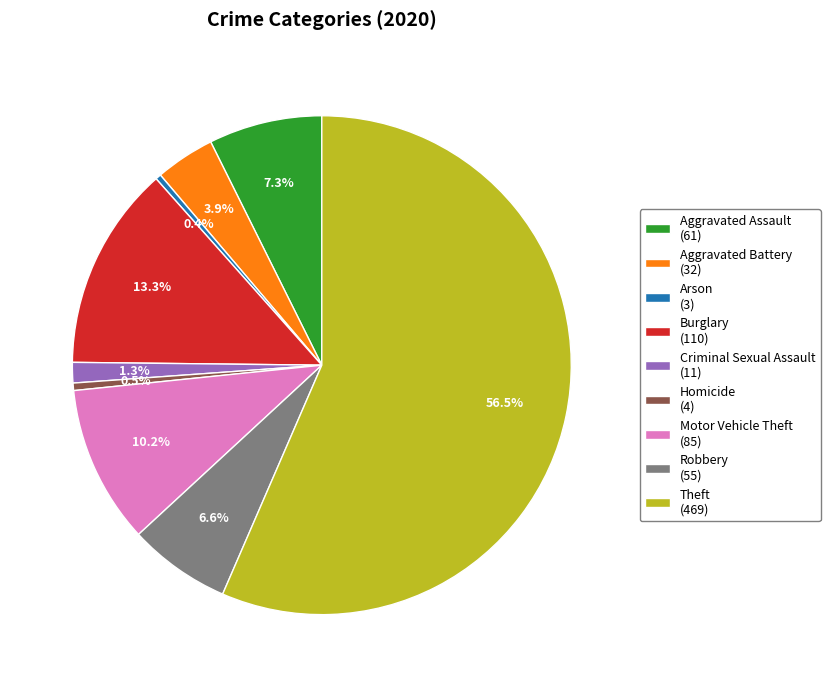

Count the number of slices in the pie.

9